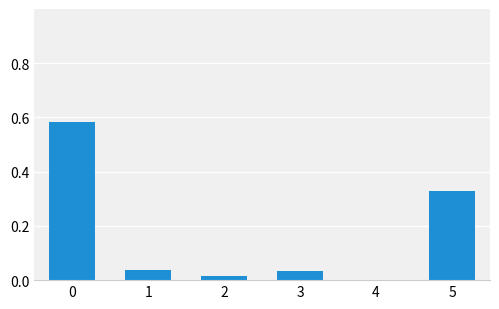

What is the sum of all values?

1.0